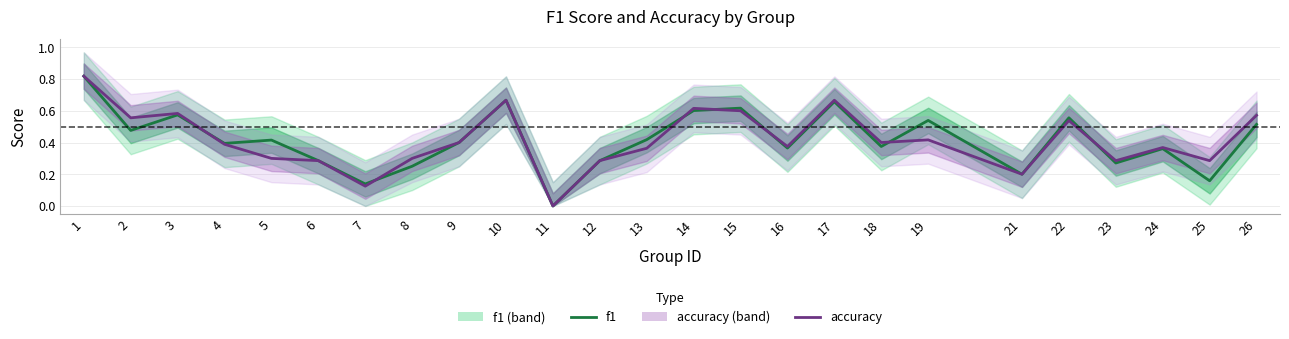

Between which two adjacent categories do accuracy and f1 first intersect?

3 and 4